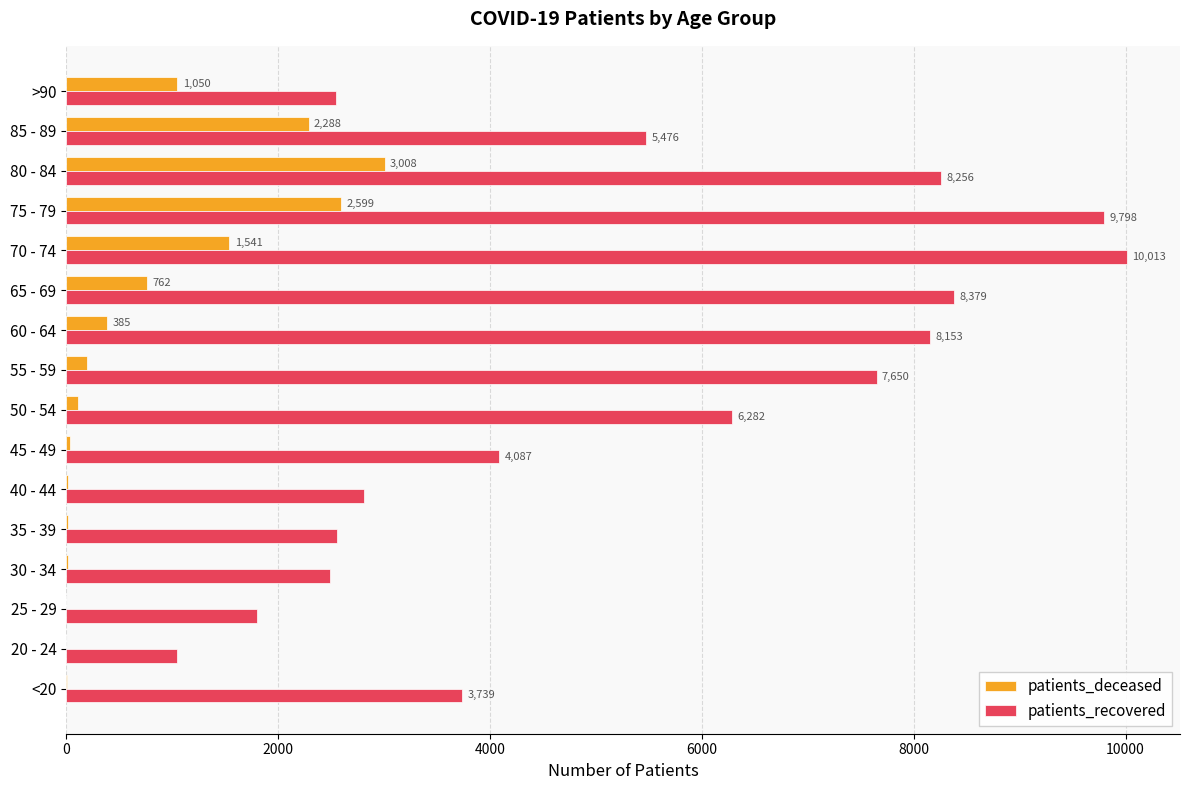

What is the sum of all patients_recovered values?

85095